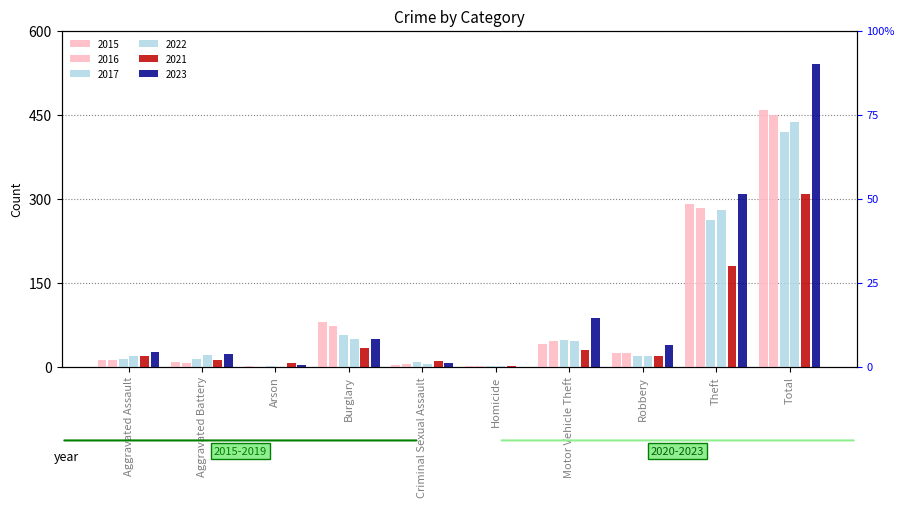

The 2017 series shows 18 at Robbery. True or false?

True